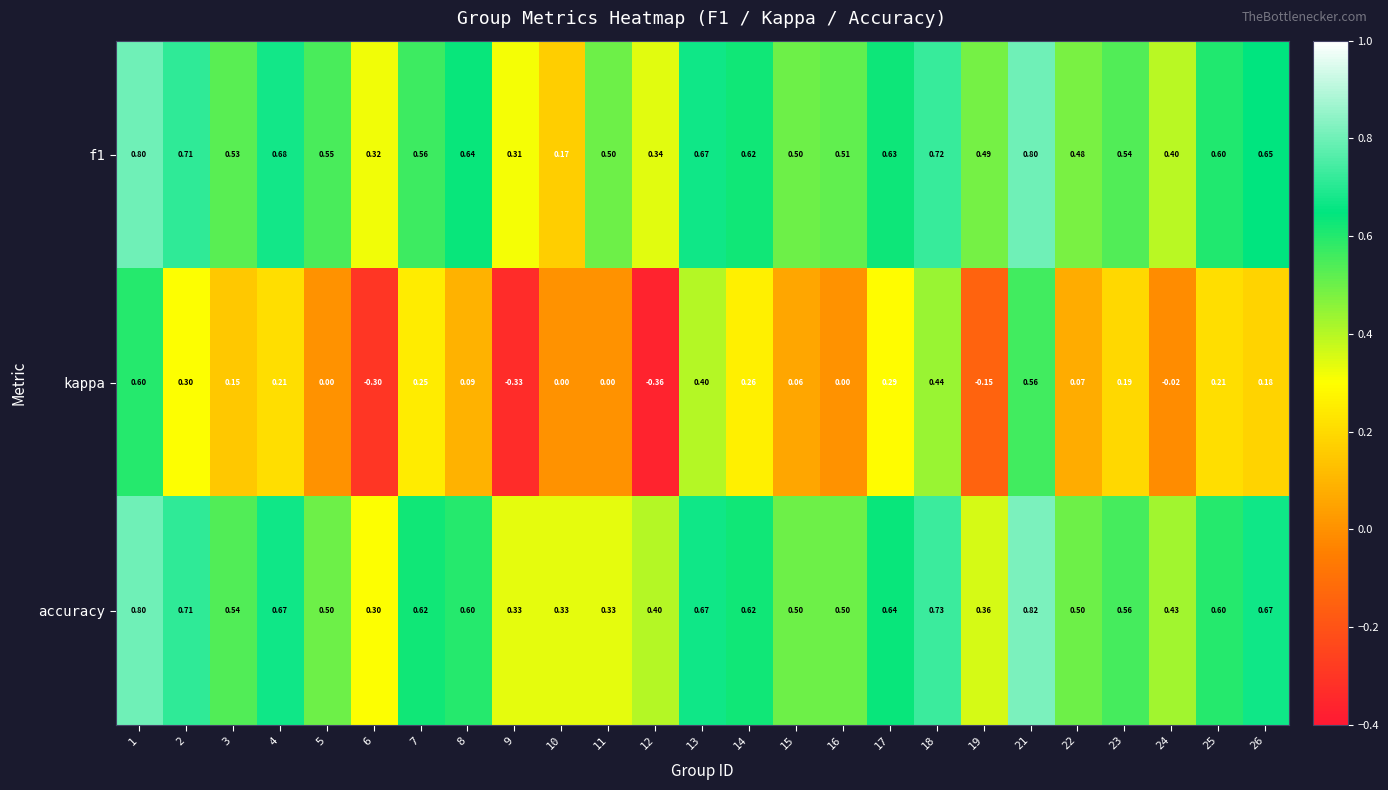

Which series has the widest spread of values?

kappa